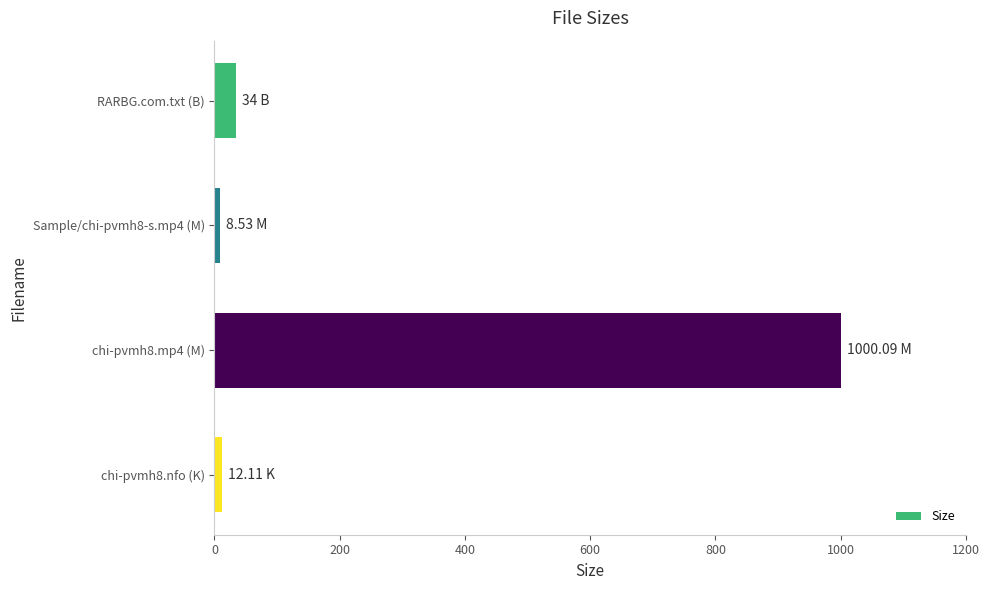

What is the change in value from RARBG.com.txt (B) to chi-pvmh8.mp4 (M)?

+966.1